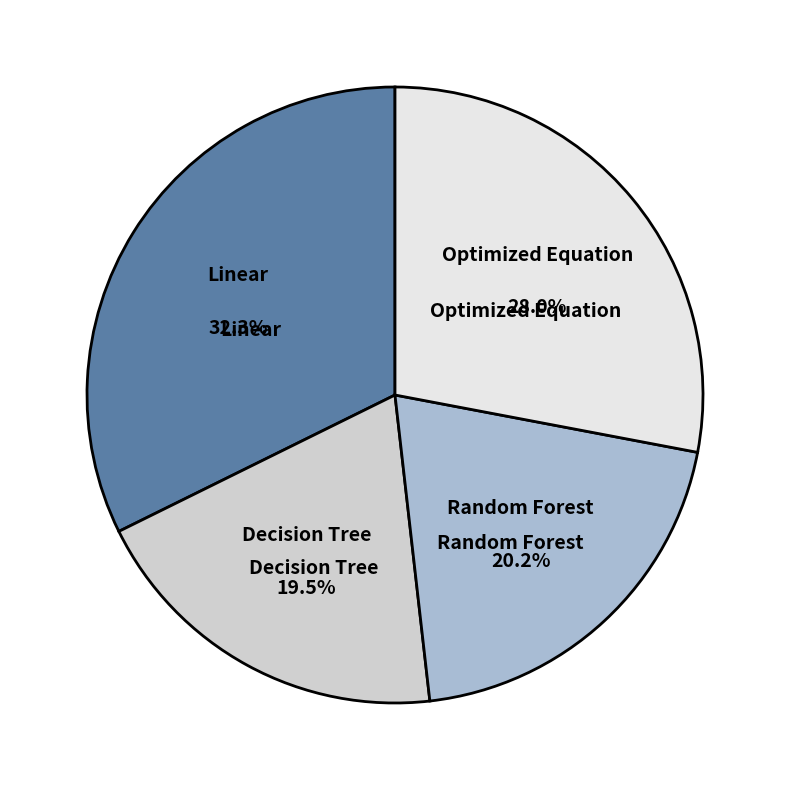

Does any single category account for the majority?

No